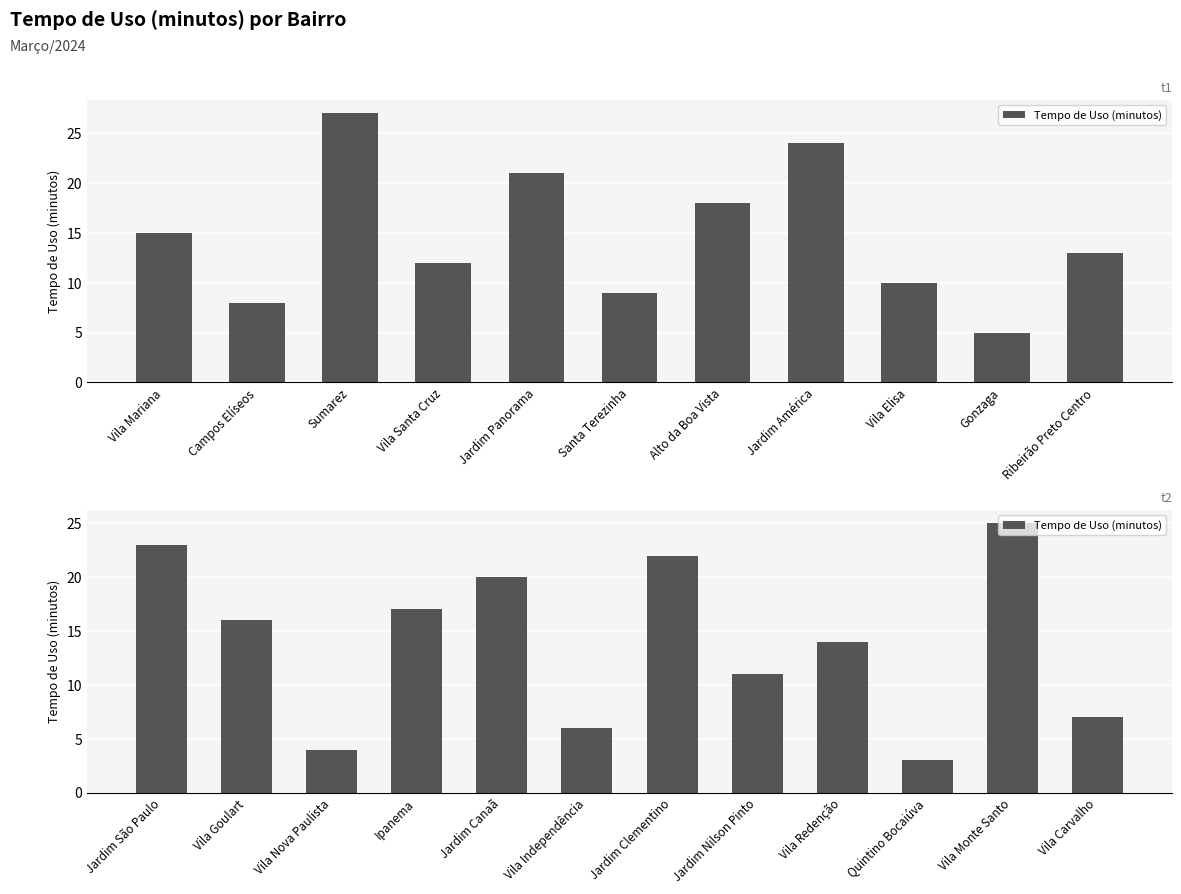

What is the smallest value displayed?

3